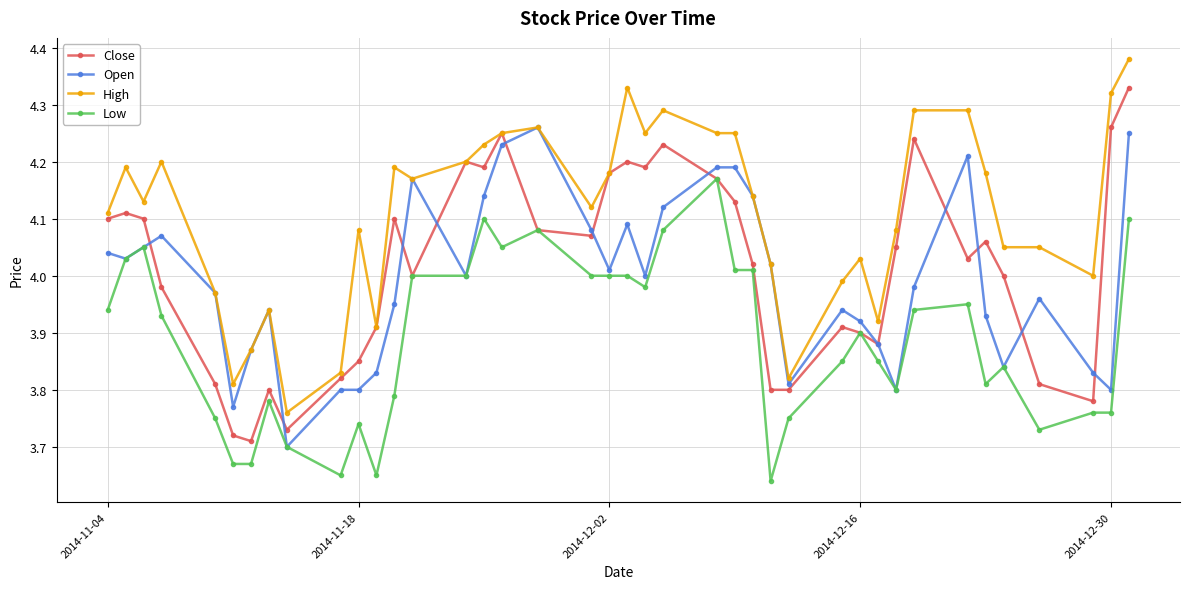

At how many categories does at least one series exceed 3?

40